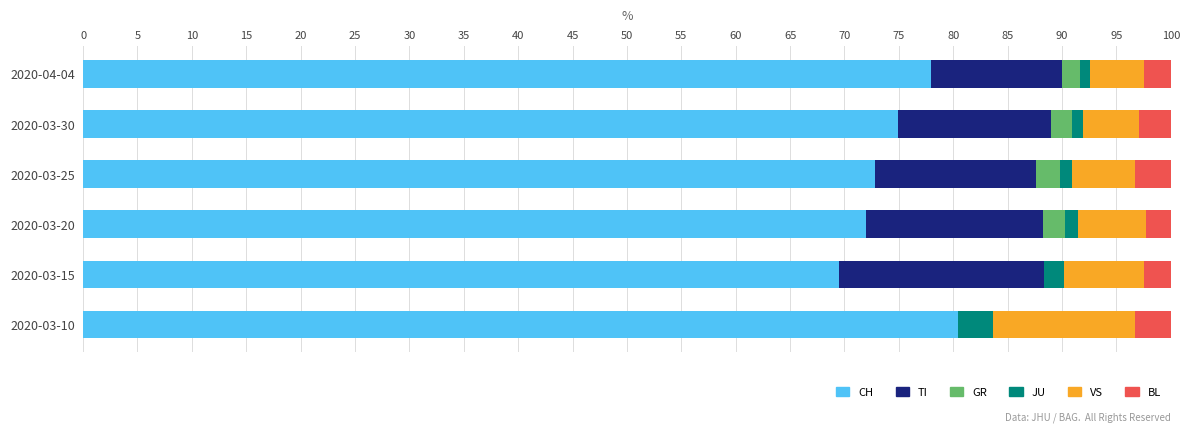

Which category has the highest value in the CH series?

2020-03-10